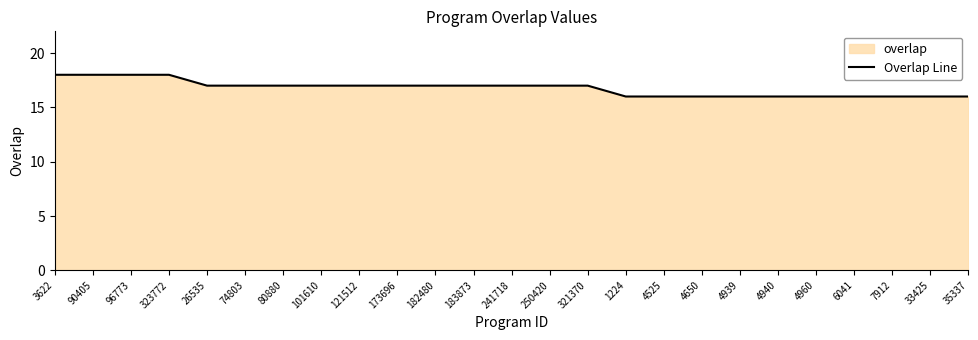

Rank the categories by value from lowest to highest.

1224, 4525, 4650, 4939, 4940, 4960, 6041, 7912, 33425, 35337, 26535, 74803, 80880, 101610, 121512, 173696, 182480, 183873, 241718, 250420, 321370, 3622, 90405, 96773, 323772